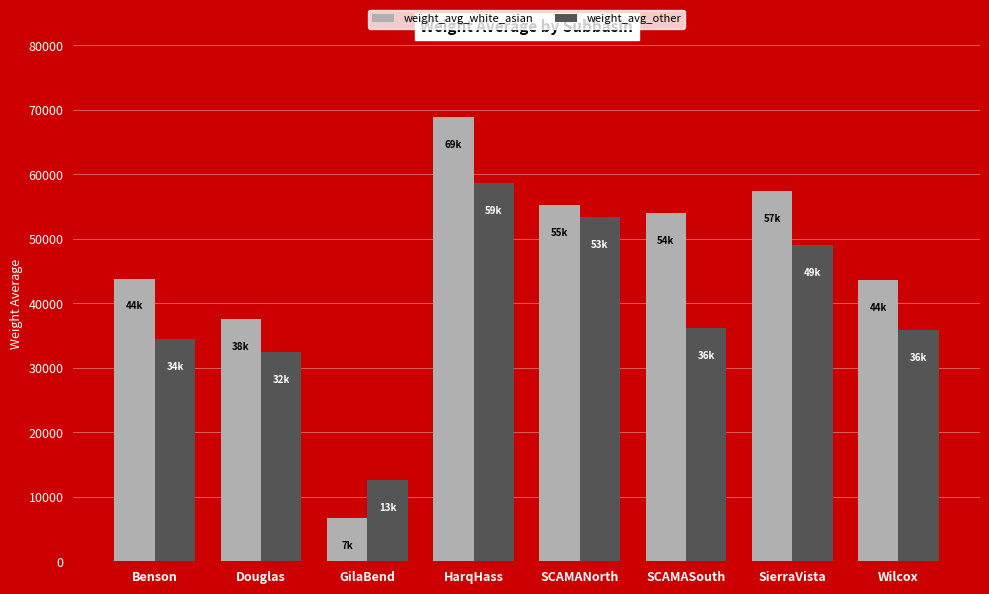

Which series has the largest range (max minus min)?

weight_avg_white_asian